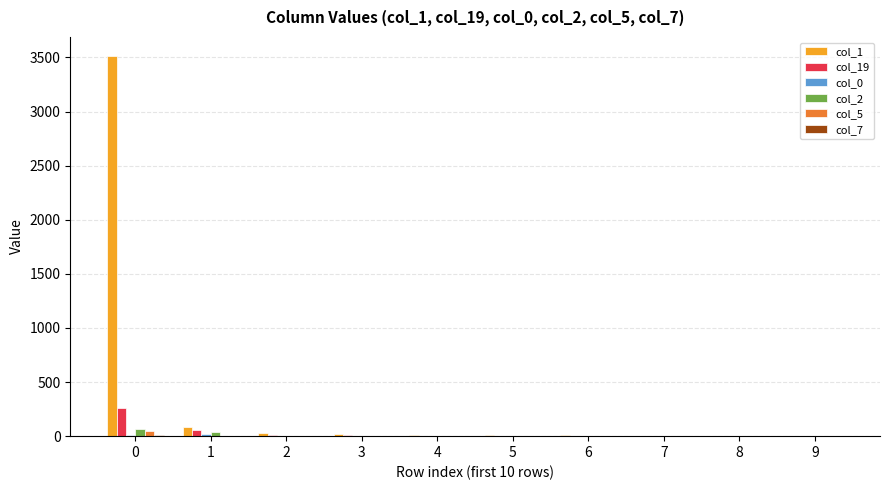

What is the maximum value shown in the chart?

3514